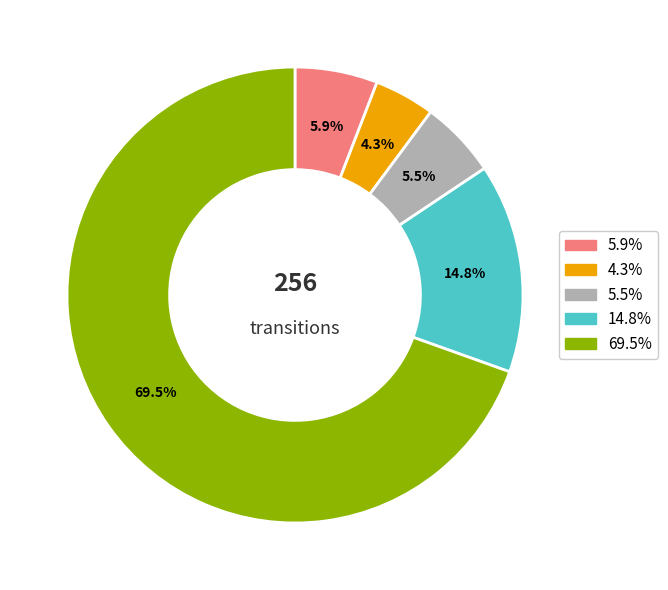

Does any single category account for the majority?

Yes